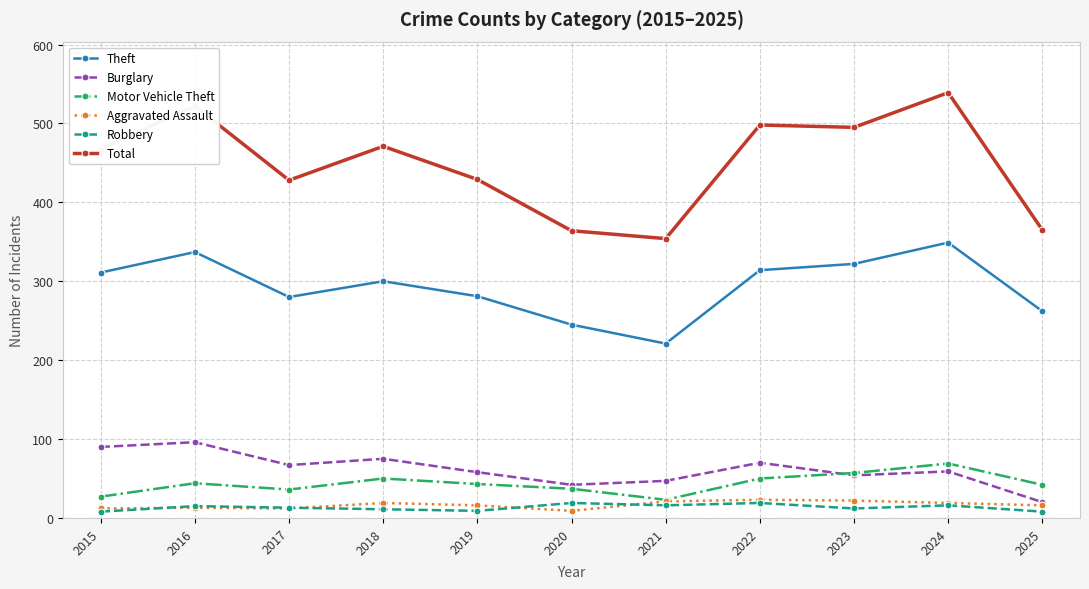

What is the difference between the Burglary values at 2025 and 2023?

34